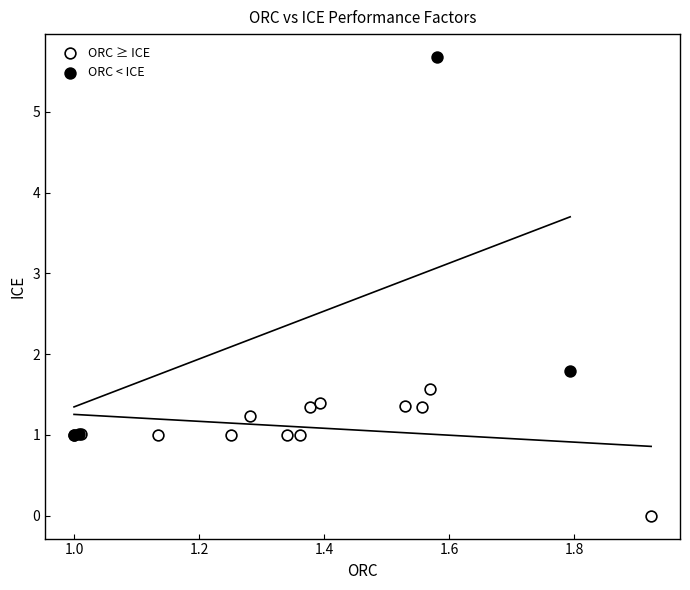

Which series reaches the minimum Y coordinate?

ORC ≥ ICE